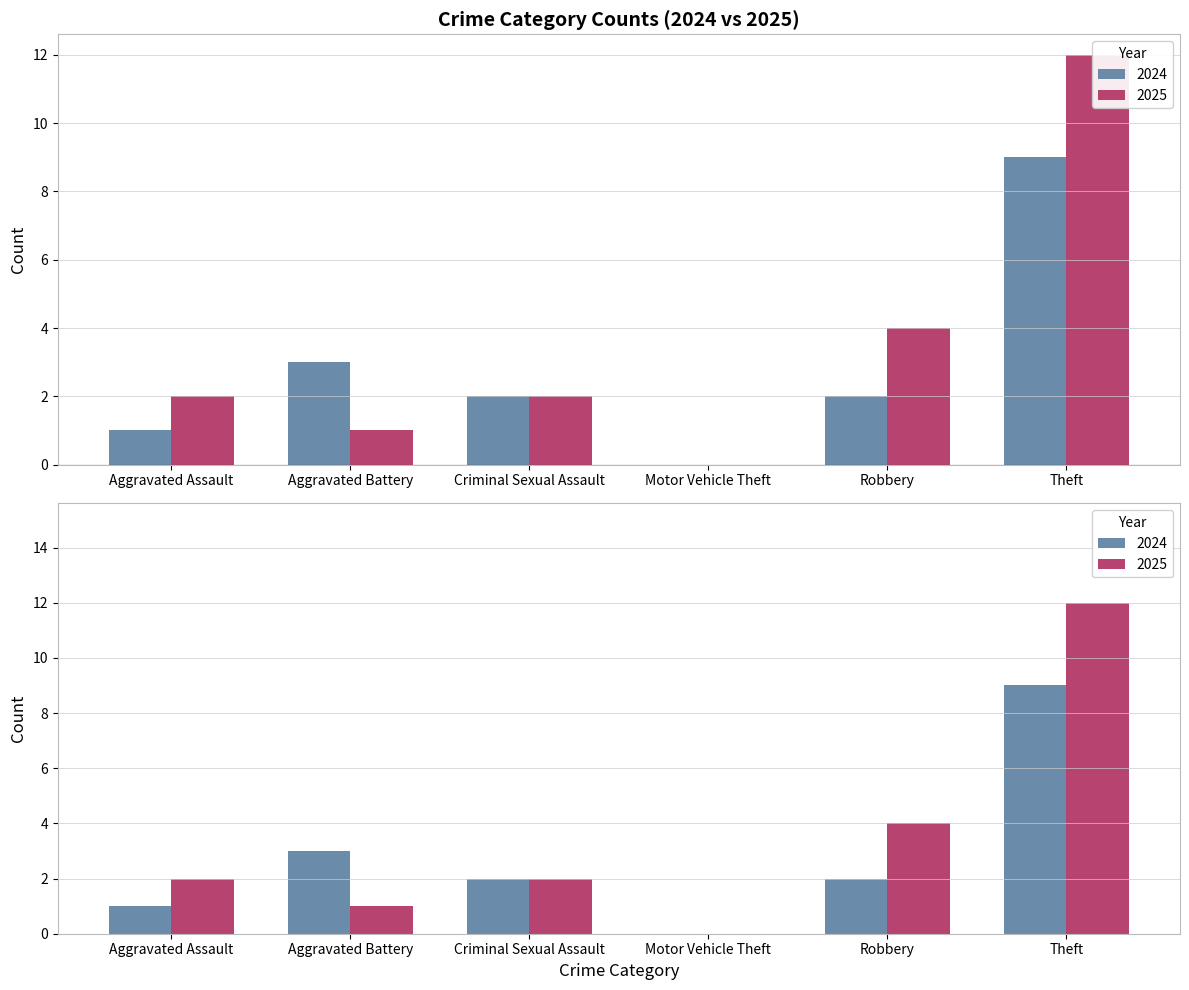

Reading left to right, list all the values displayed in this chart.

2024: 1	3	2	0	2	9
2025: 2	1	2	0	4	12